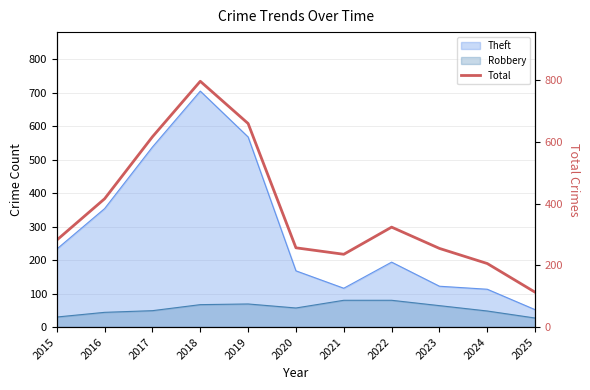

The value at 2016 is 416. True or false?

True